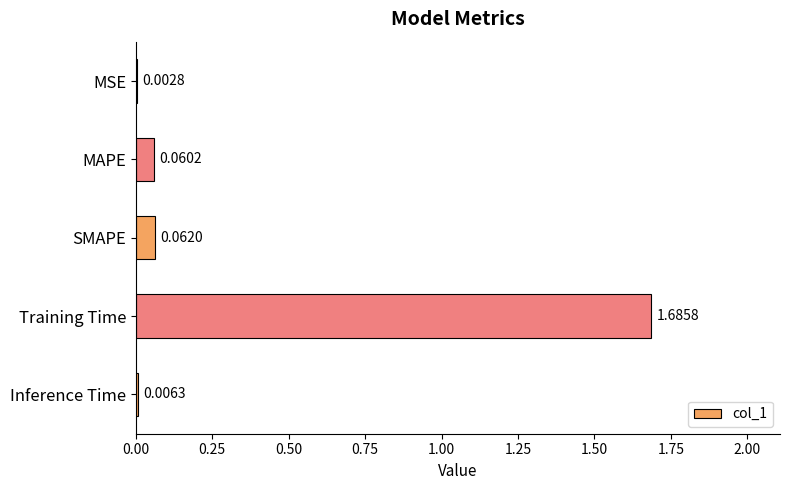

What is the sum of all values?

1.8